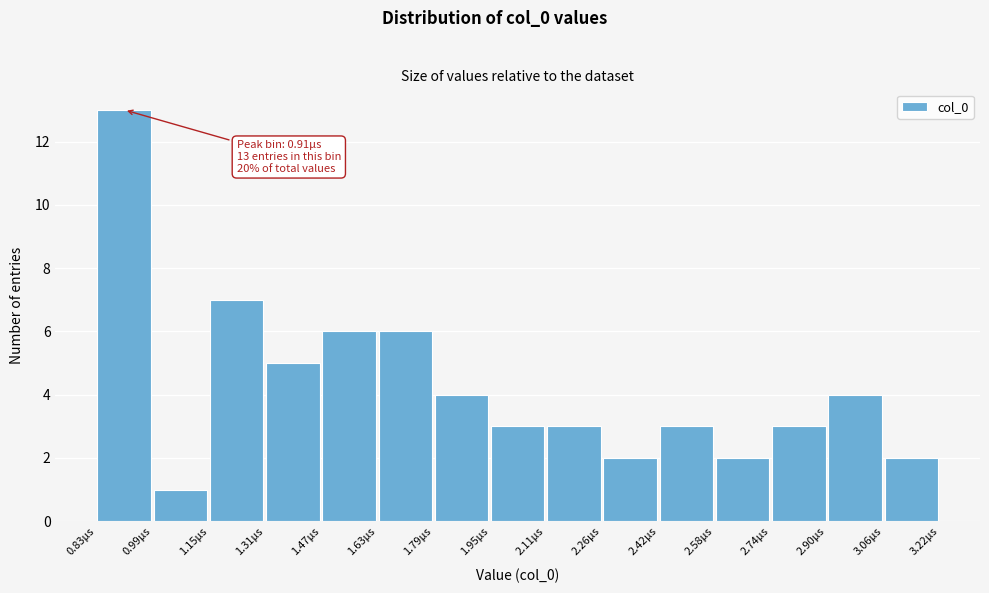

Which range on the x-axis has the tallest bar?

0.84 to 1.00